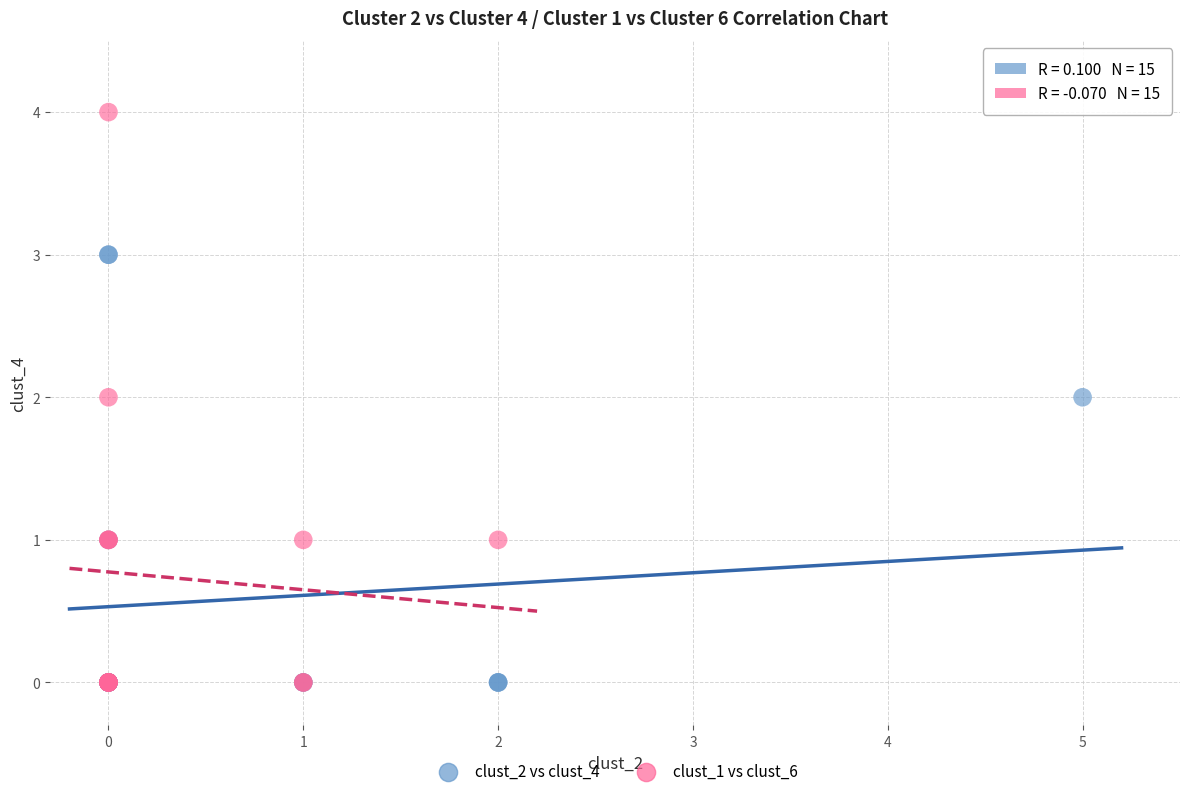

Which series contains the highest Y value?

clust_1 vs clust_6